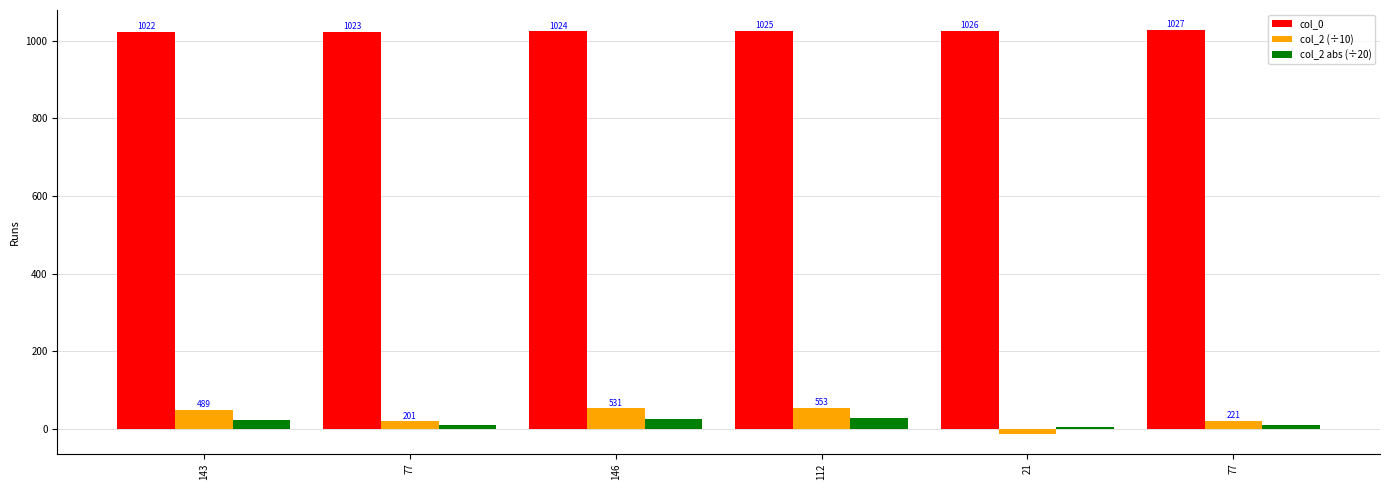

How many distinct data groups are displayed?

3